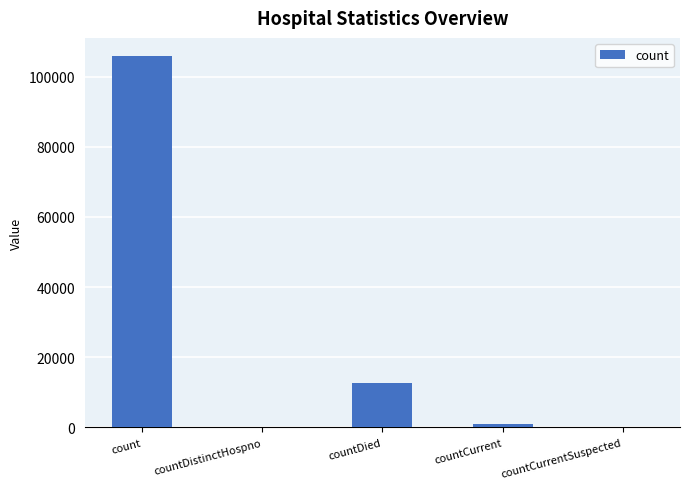

Which category has the highest value across all series?

count